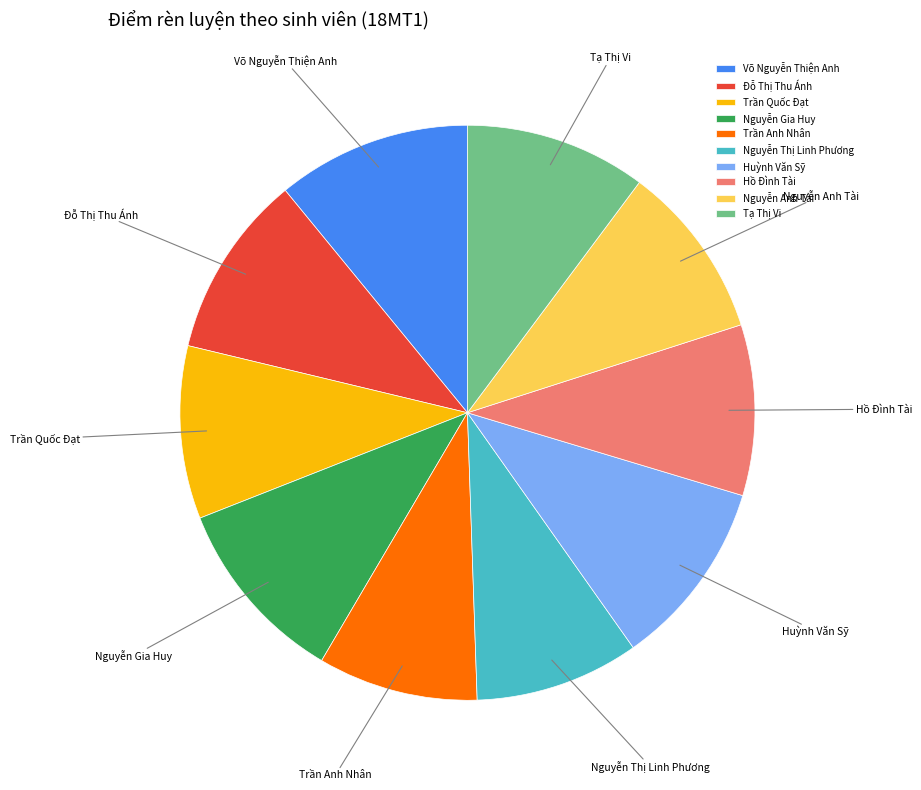

Does any single category account for the majority?

No